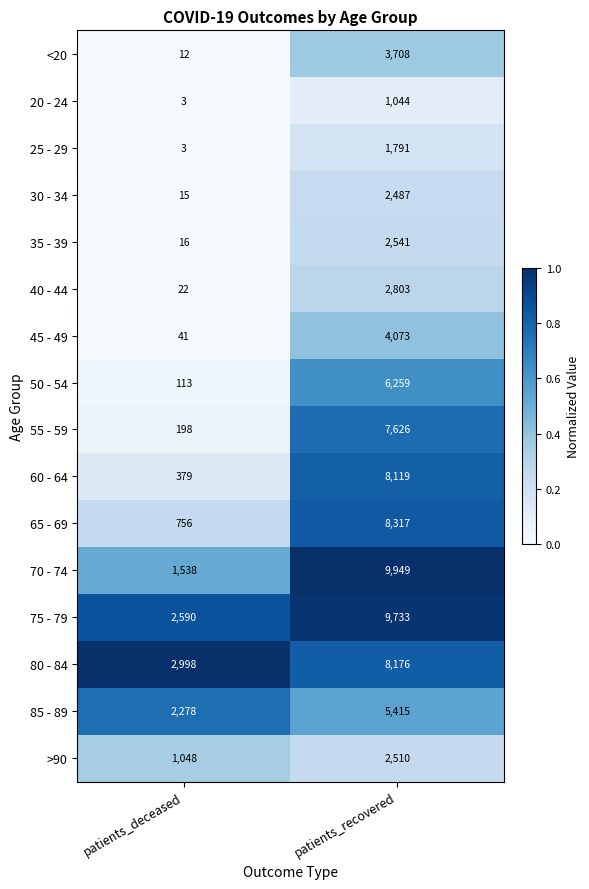

Is the value of 70 - 74 at patients_recovered greater than the value of 25 - 29 at patients_deceased?

Yes